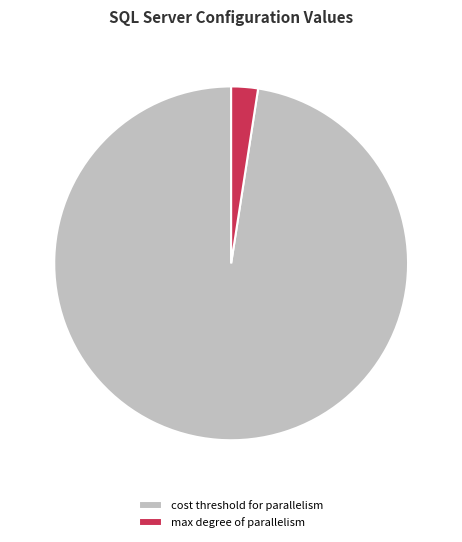

Approximately how many times larger is the value at cost threshold for parallelism compared to max degree of parallelism?

40.0